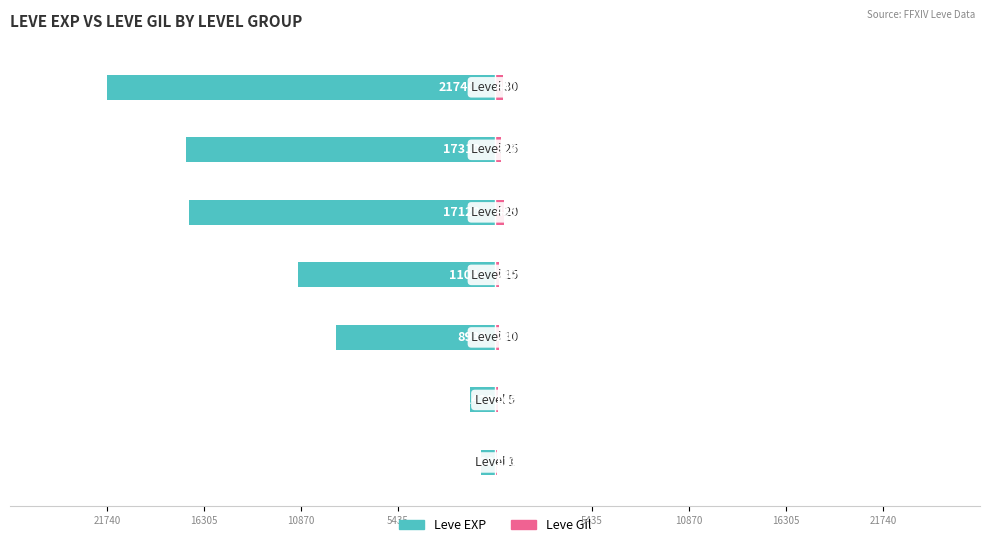

How many groups of bars are there?

7